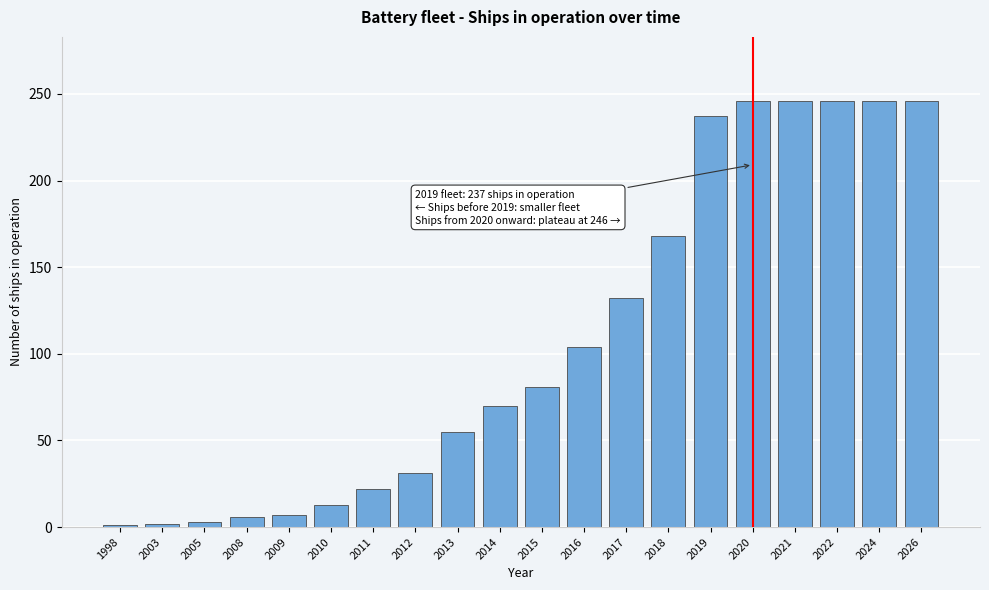

The chart shows a value of 52 at 2012. True or false?

False